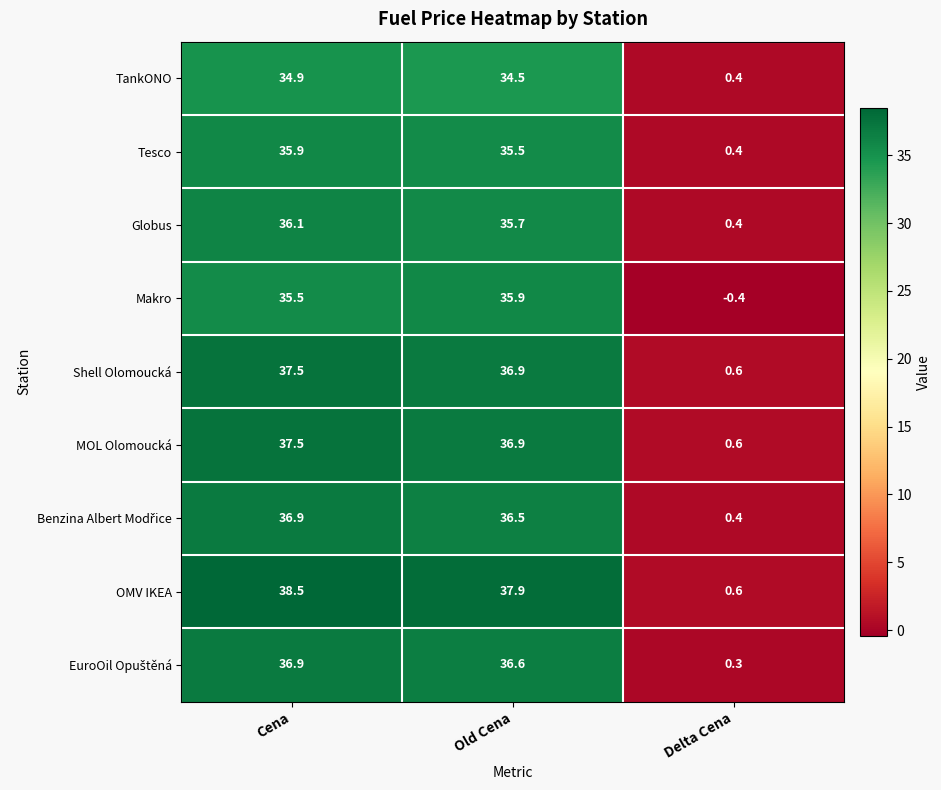

Is it true that Tesco equals 61.5 at Cena?

False